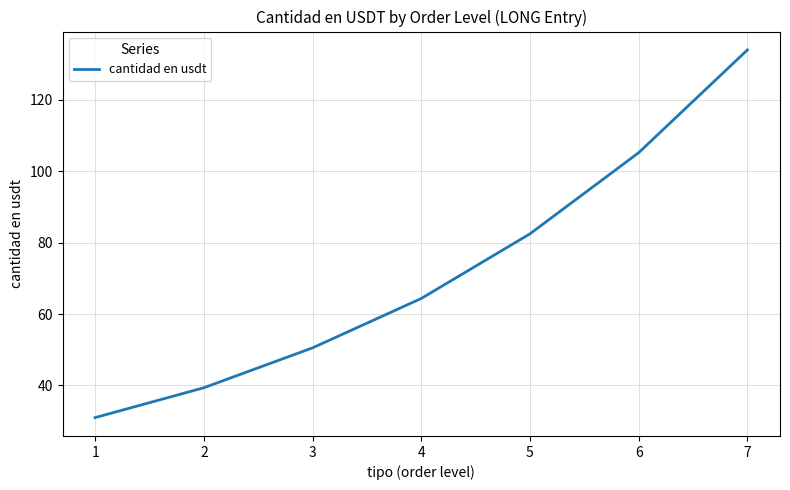

List the labels in order of value, smallest first.

1, 2, 3, 4, 5, 6, 7